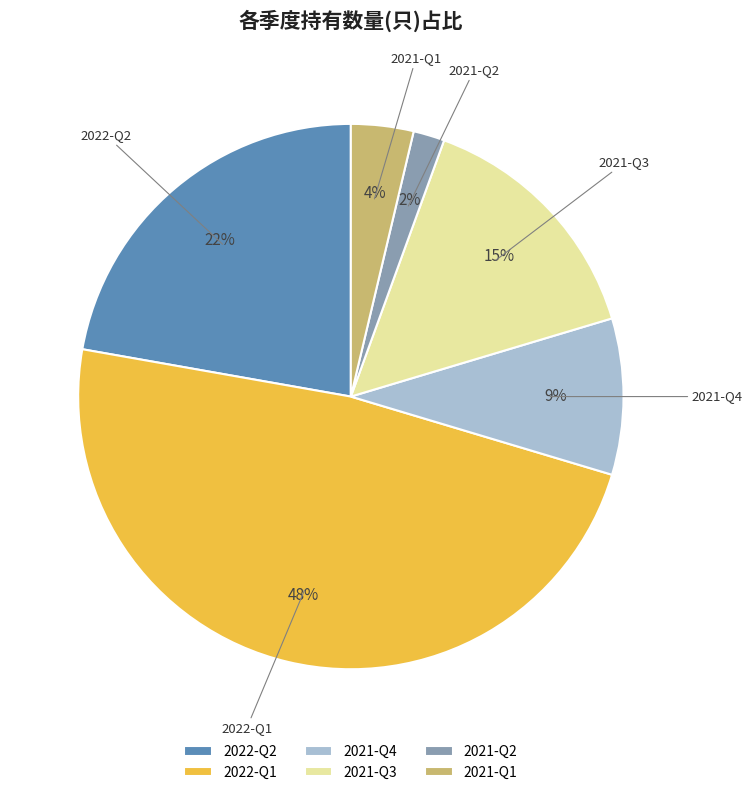

Which slice is the largest?

2022-Q1